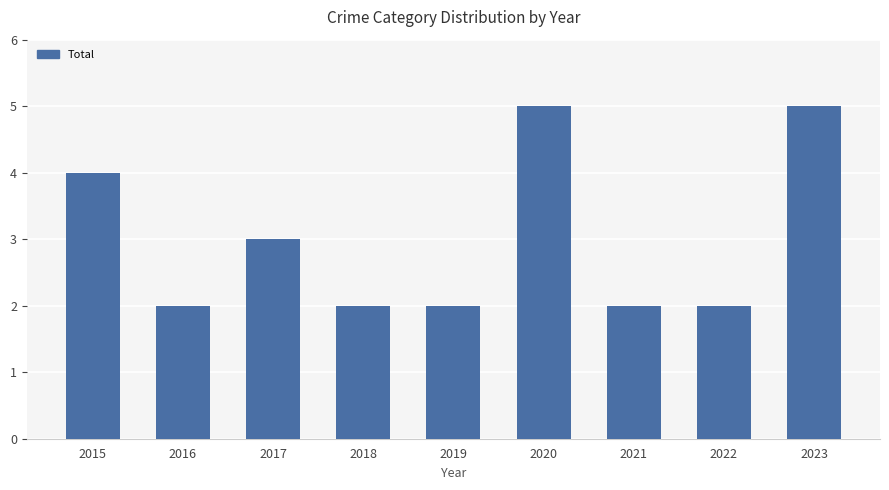

Reading left to right, extract all data points from this chart.

2015=4	2016=2	2017=3	2018=2	2019=2	2020=5	2021=2	2022=2	2023=5